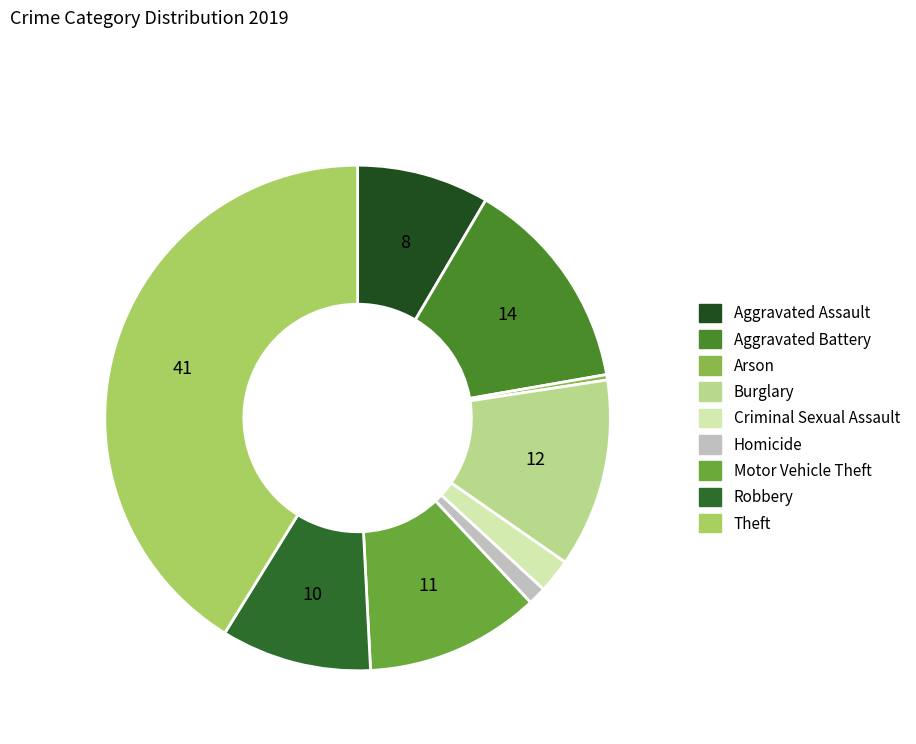

Rank the categories by value from lowest to highest.

Arson, Homicide, Criminal Sexual Assault, Aggravated Assault, Robbery, Motor Vehicle Theft, Burglary, Aggravated Battery, Theft